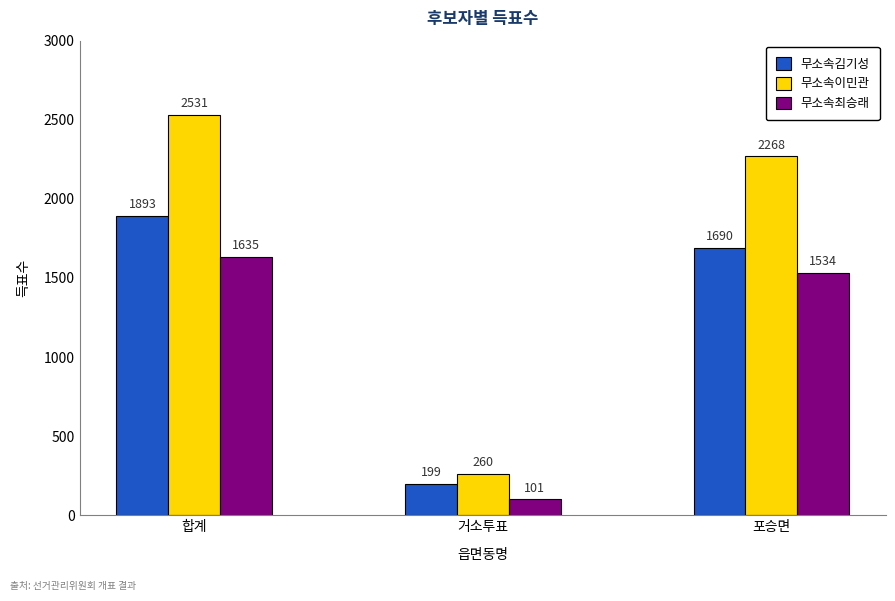

What is the label of the 1st bar from the right?

포승면